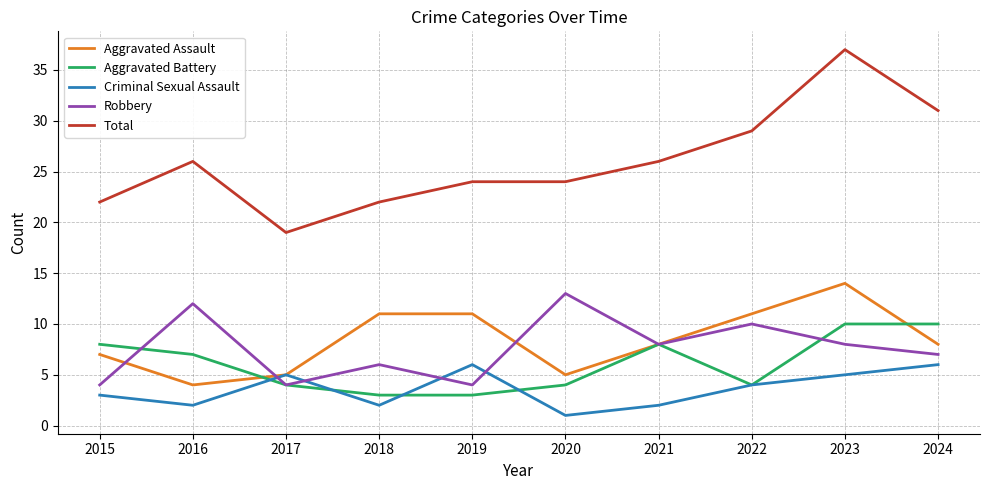

What is the difference between the highest and lowest values at 2023?

32